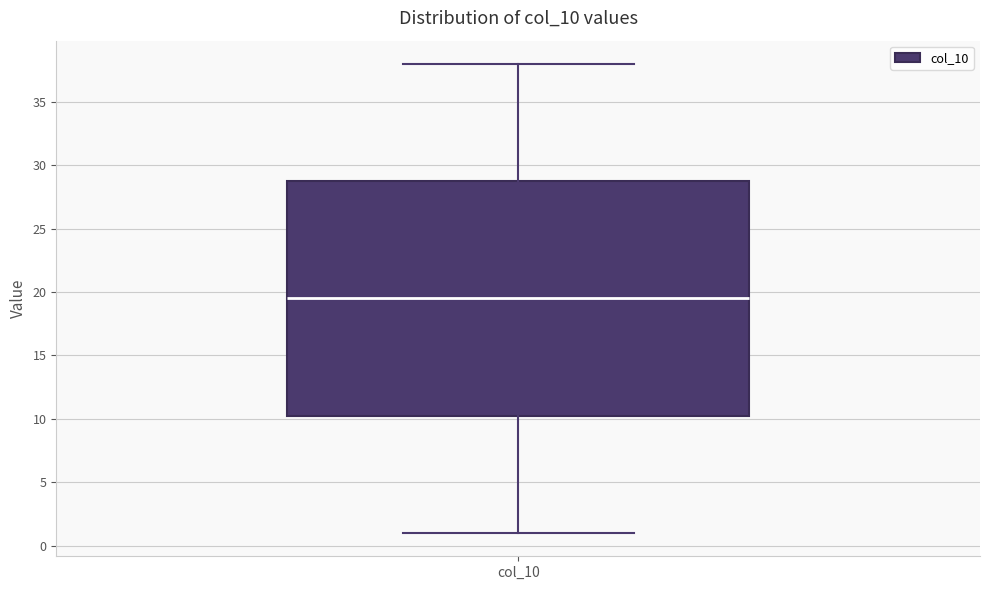

Read this box plot against the y-axis: the position of the median line, the range covered by the box, and the ends of both whiskers. The values are not printed on the chart, so give them approximately, as read against the axis.

median 19.5, box 10.5 to 29.0, whiskers 1.0 to 38.0